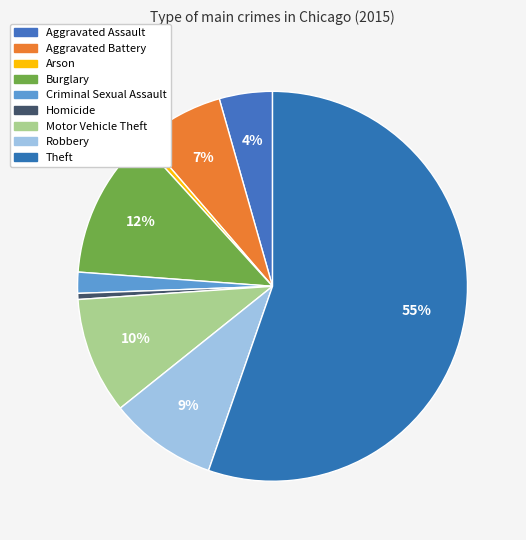

To the nearest percent, what is the difference between the Theft and Aggravated Battery slice percentages?

48%